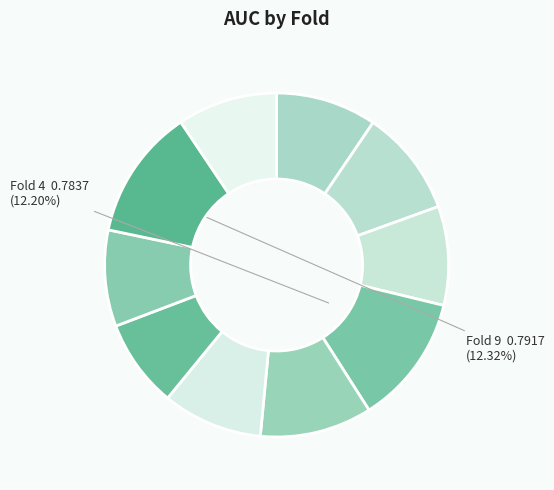

Which slice is the largest?

Fold 9